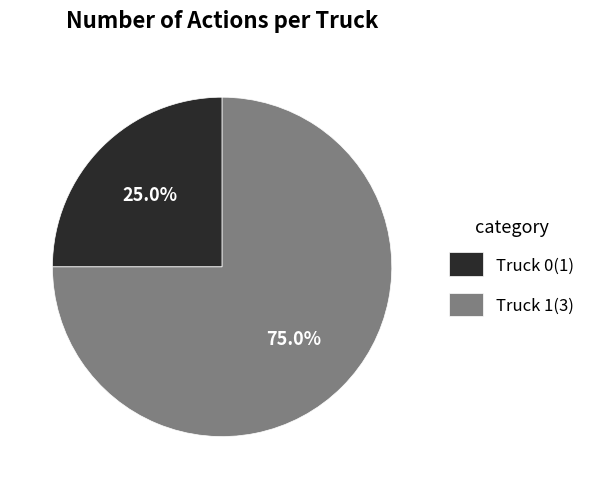

What is the ratio of the value at Truck 1 to the value at Truck 0?

3.0